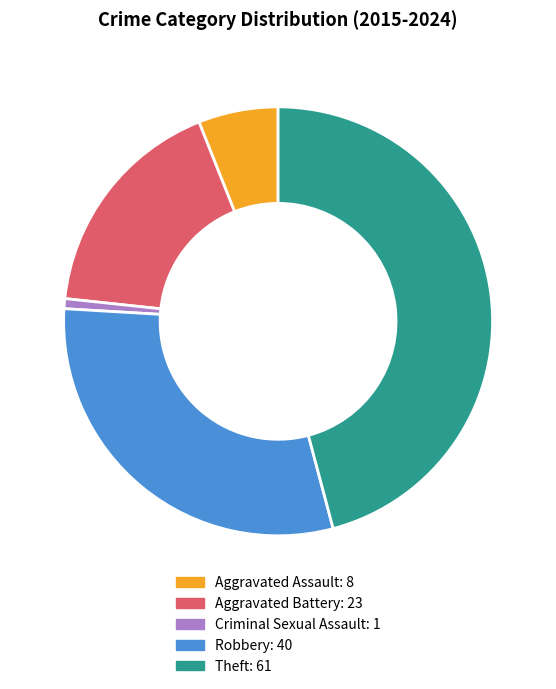

Which has a higher value, Robbery or Aggravated Battery?

Robbery